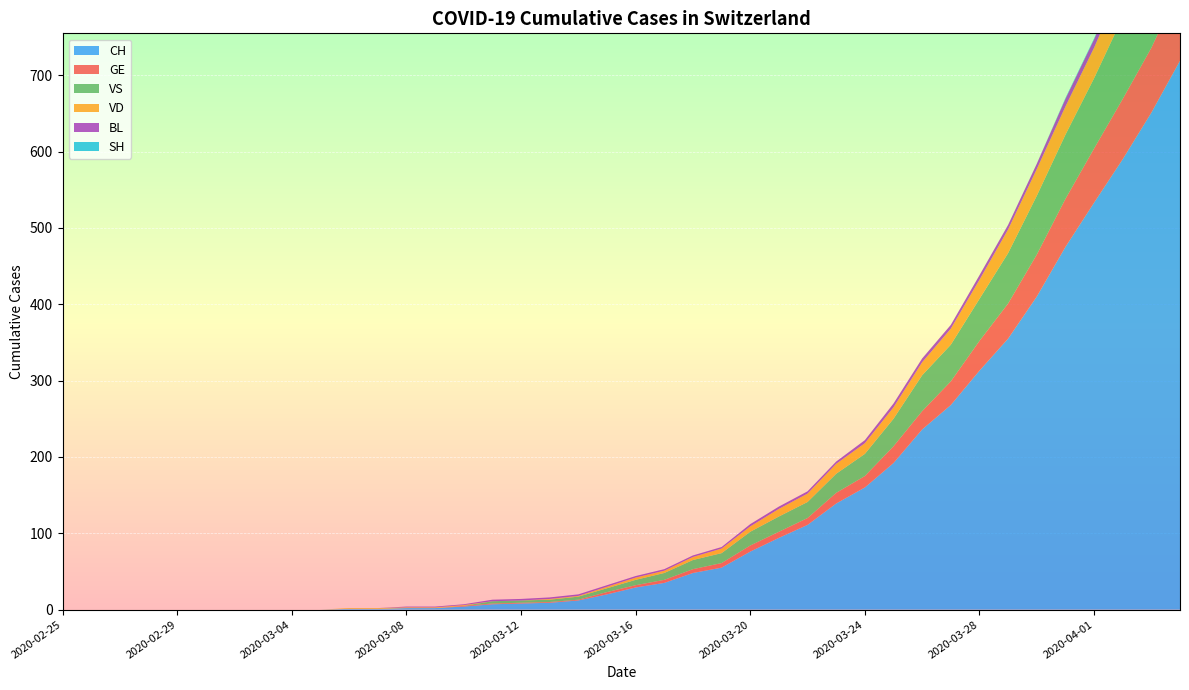

Between 2020-03-10 and 2020-03-24, which series saw the biggest shift?

CH